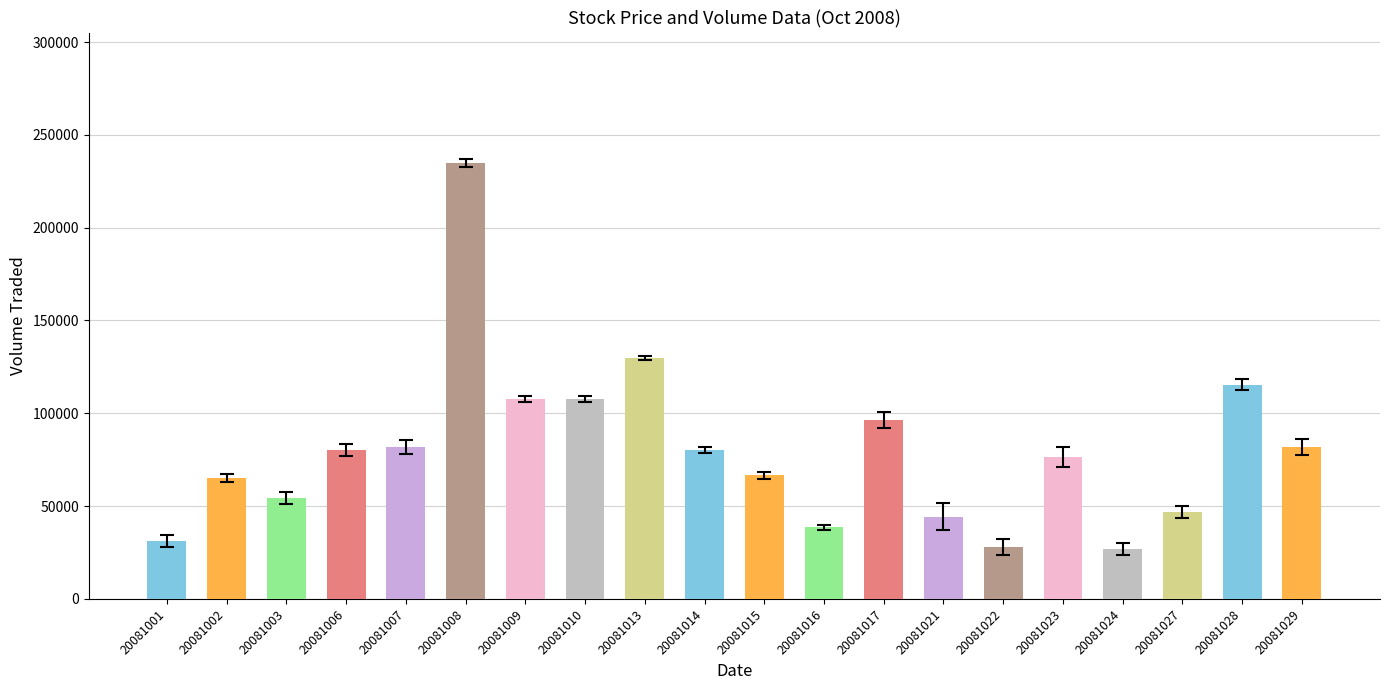

What is the change in value from 20081015 to 20081023?

+9800